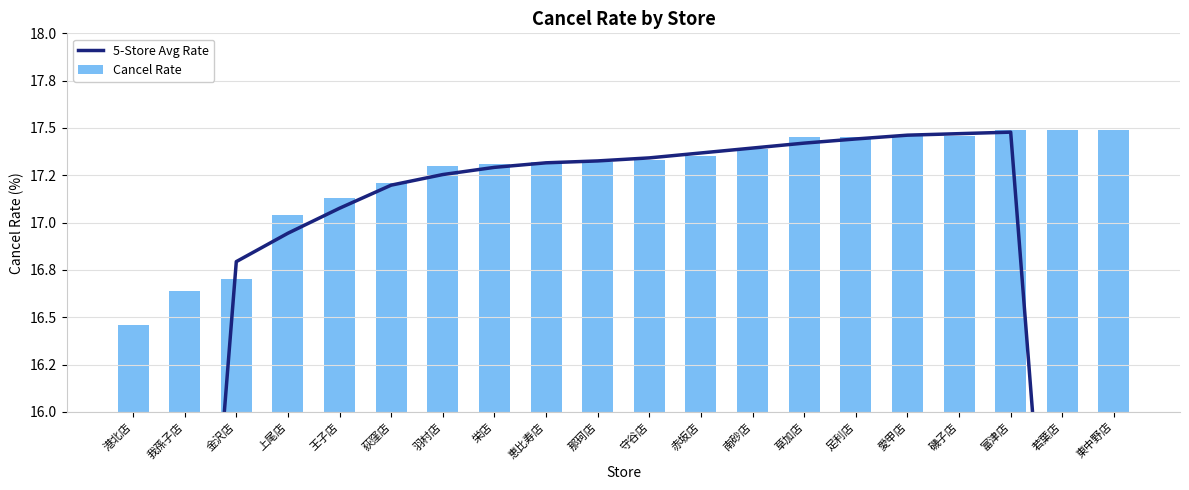

Where is 5-Store Avg Rate nearest to the value 13?

我孫子店